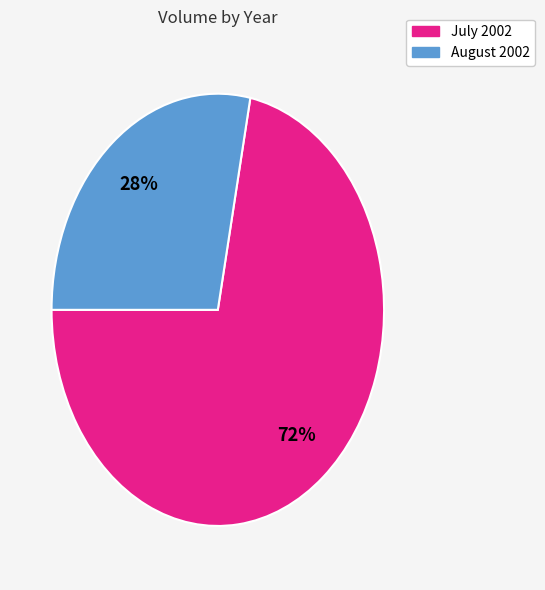

How many slices are in this pie chart?

2